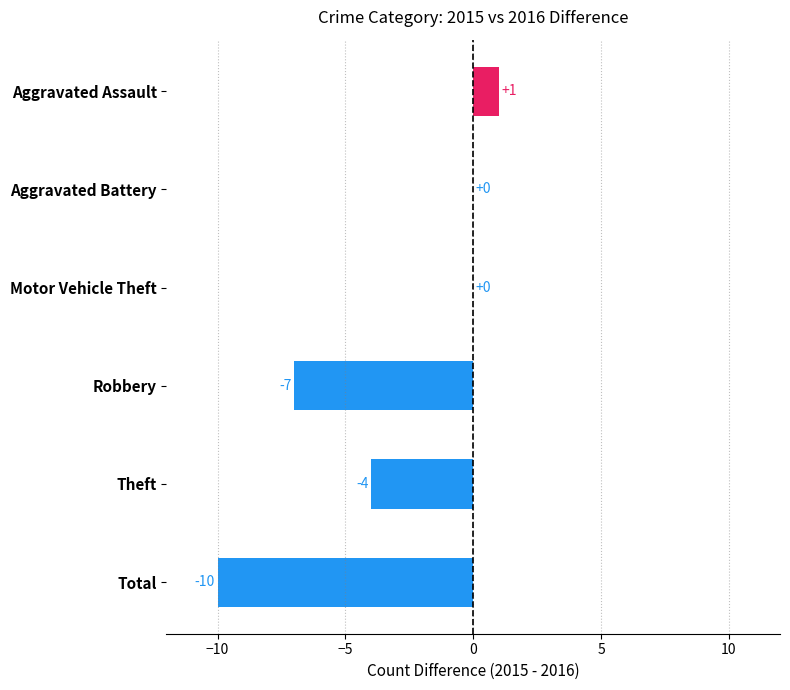

List the labels in order of 2015 value, smallest first.

Motor Vehicle Theft, Robbery, Aggravated Assault, Aggravated Battery, Theft, Total